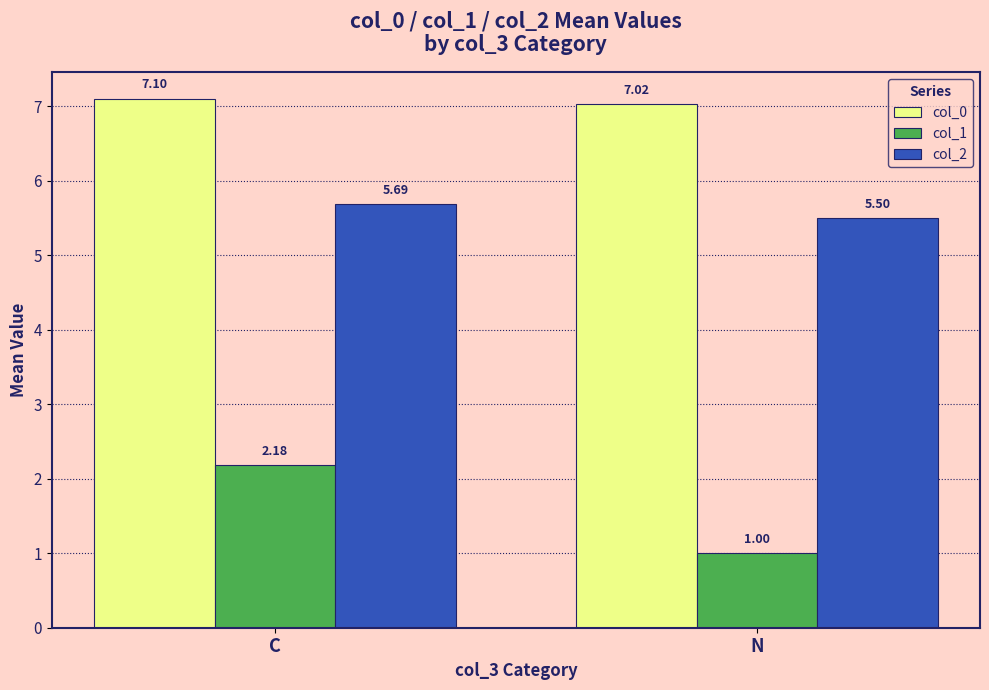

How many categories are shown in the chart?

2